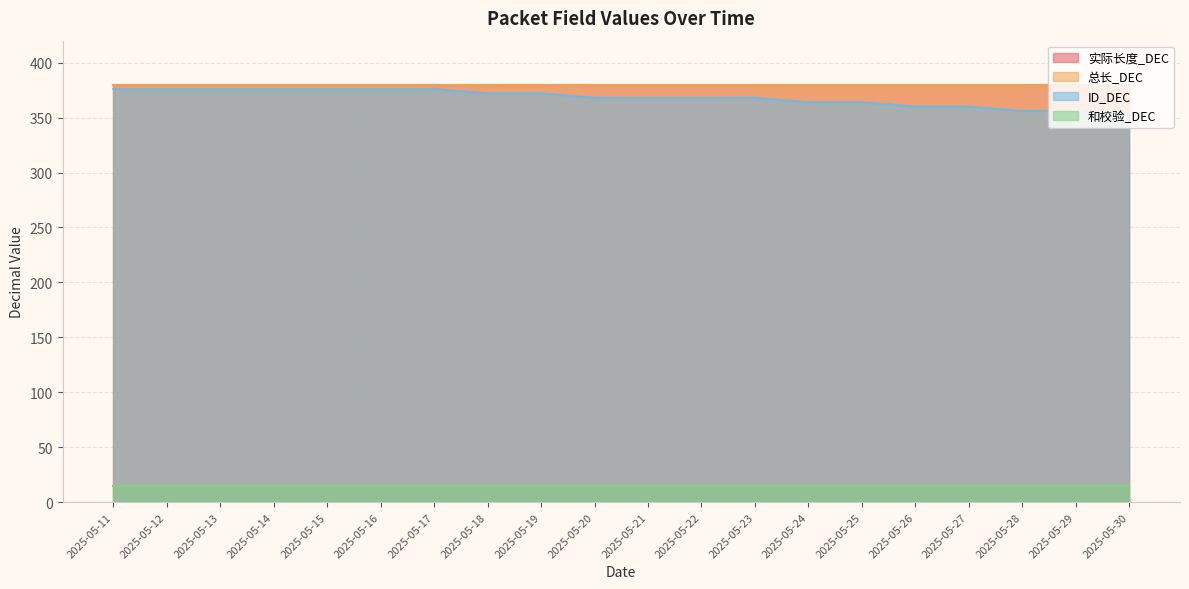

List the series in order of their peak value, highest first.

实际长度_DEC, 总长_DEC, ID_DEC, 和校验_DEC